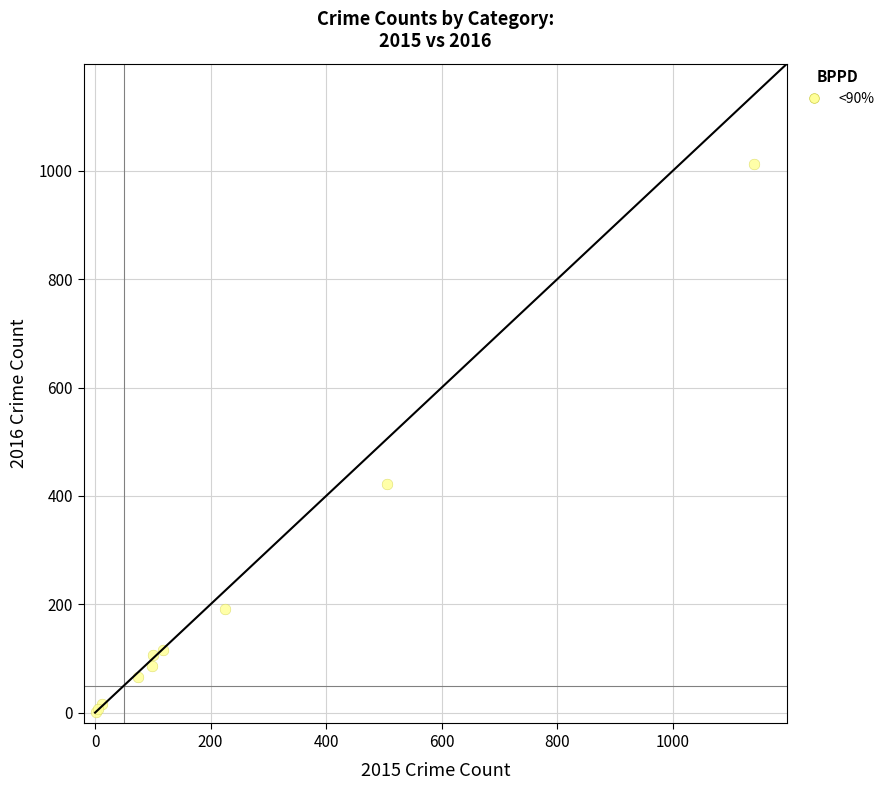

What Y value in the scatter plot is closest to 507?

423